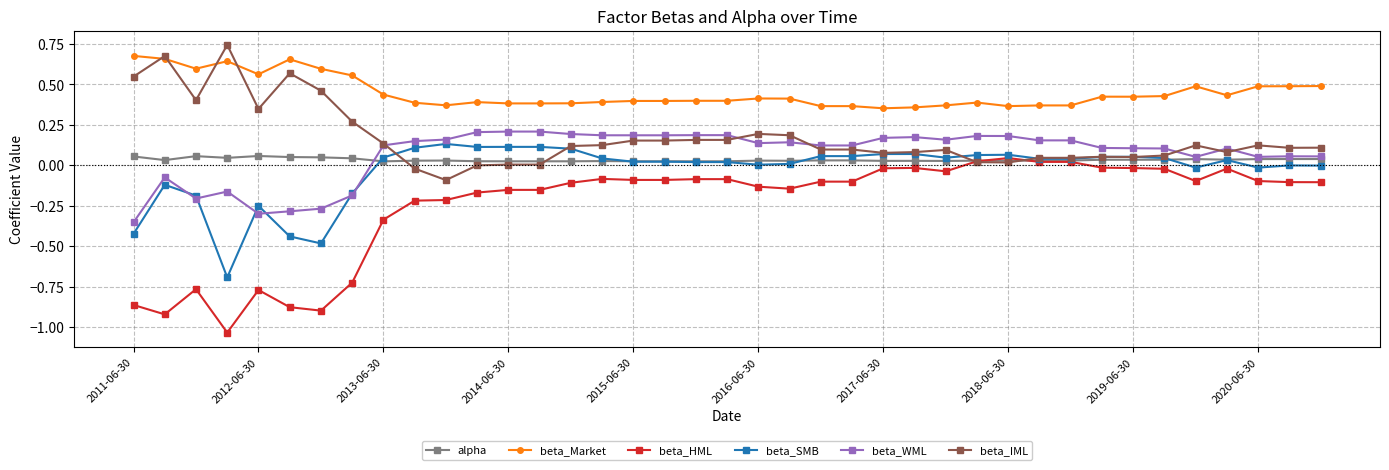

Which series has the largest total across all categories?

beta_Market